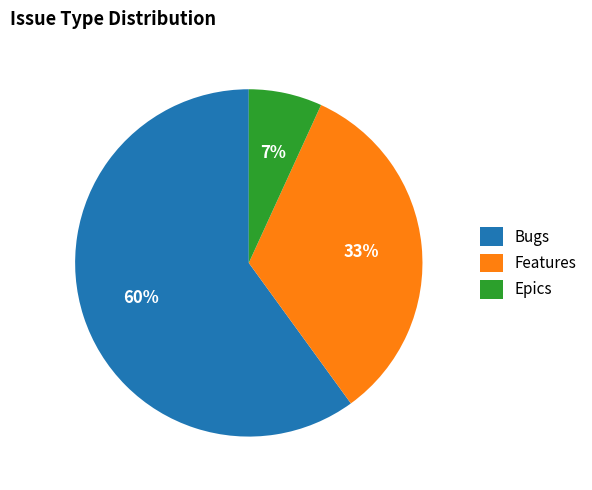

Is the sum of Epics and Bugs greater than half?

Yes